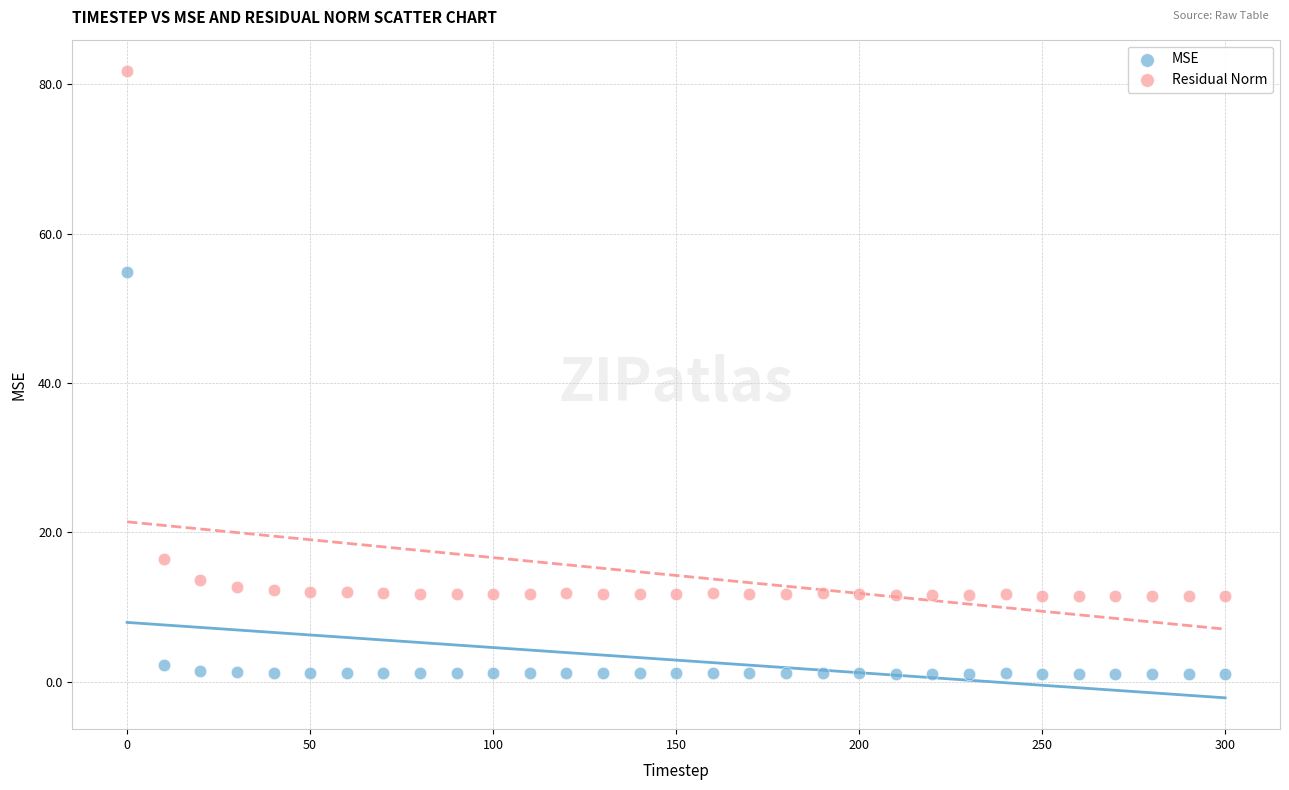

Across all data points, what is the range of Y values (max minus min)?

80.7